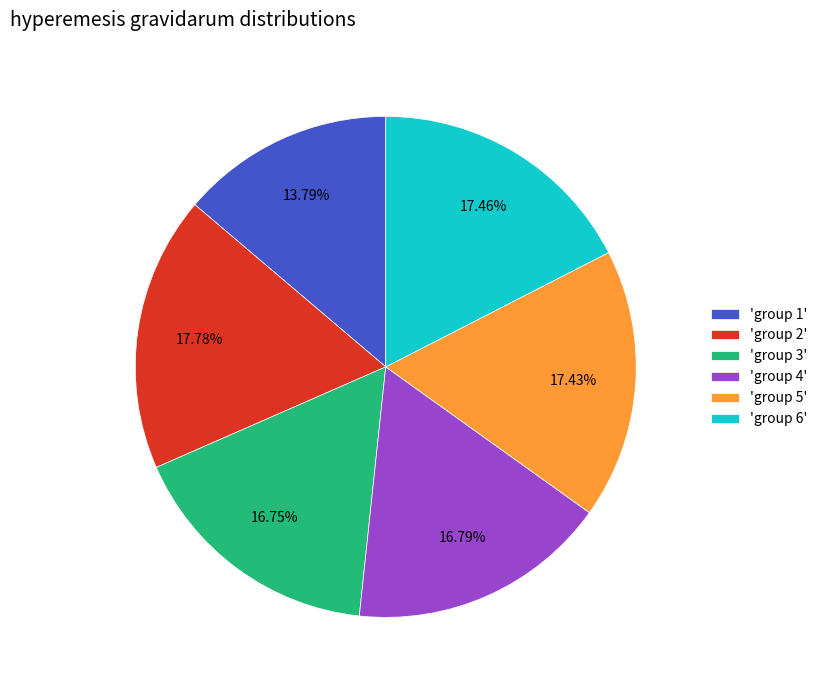

Combined, do 'group 4' and 'group 3' account for over 50%?

No